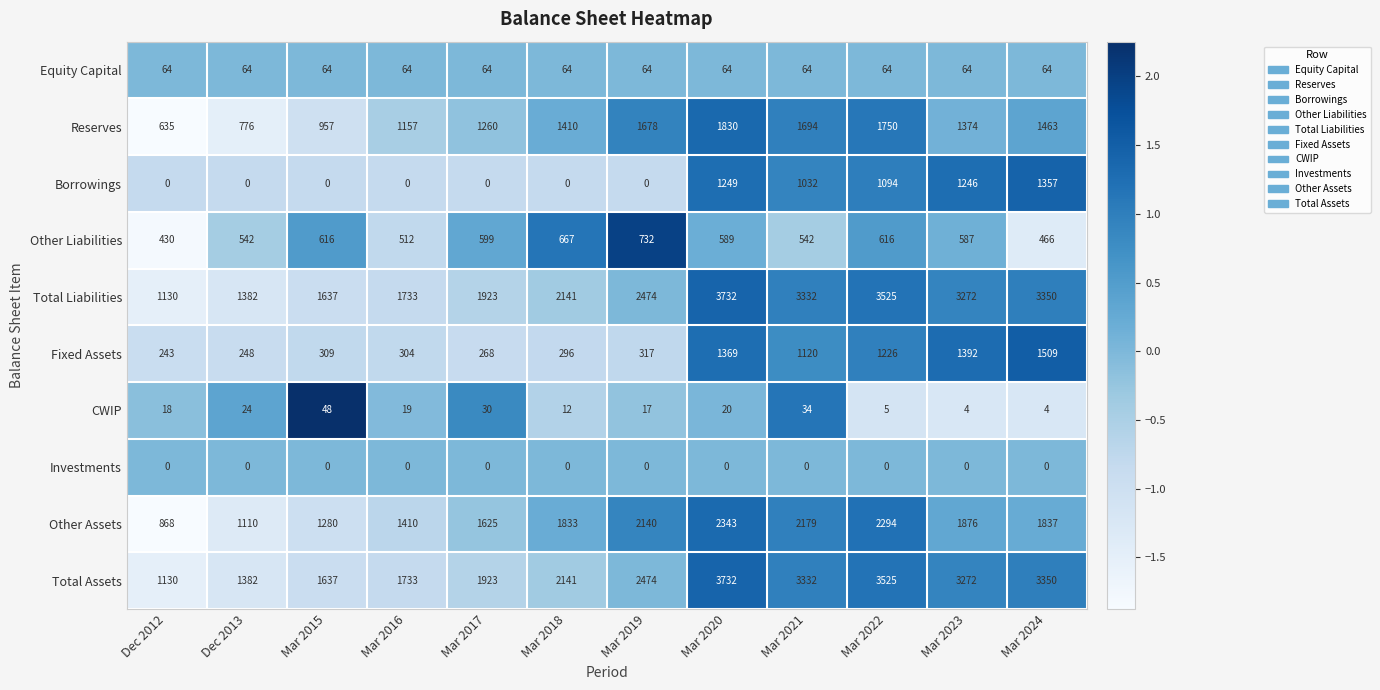

What is the sum of the Other Assets values at Mar 2022 and Mar 2019?

4434